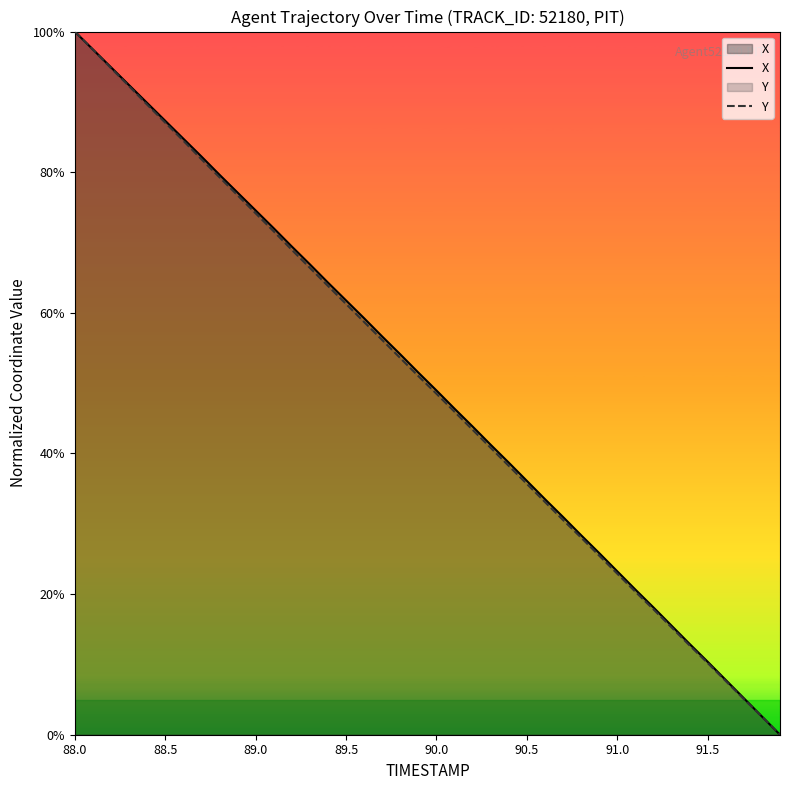

The value of Y at 88.0 is 100.0. True or false?

True